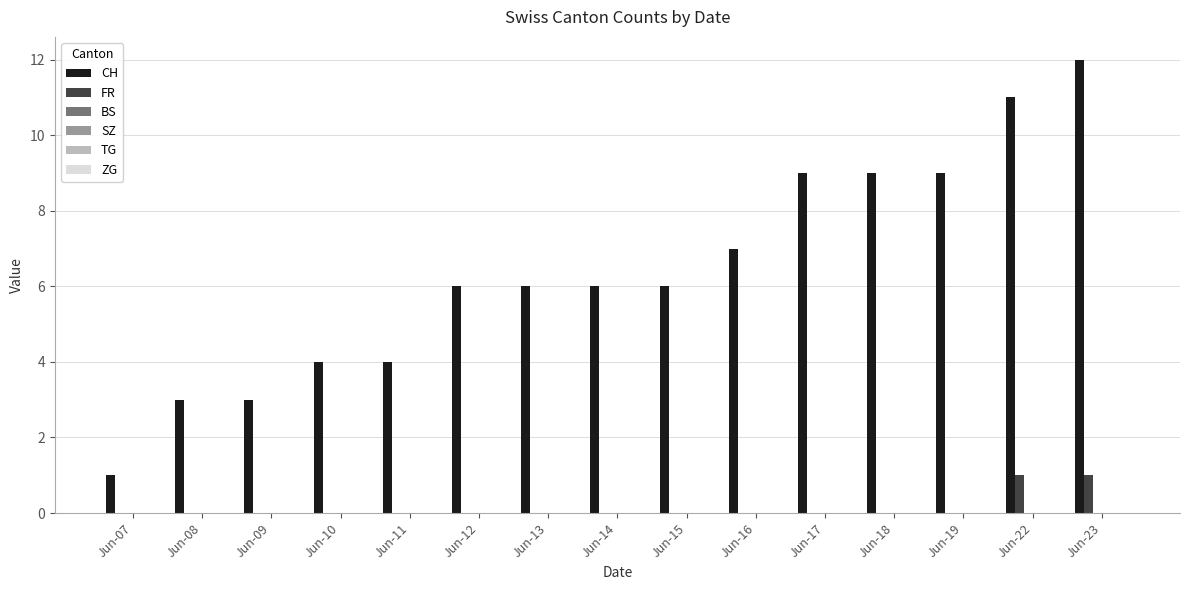

How many groups of bars are there?

15